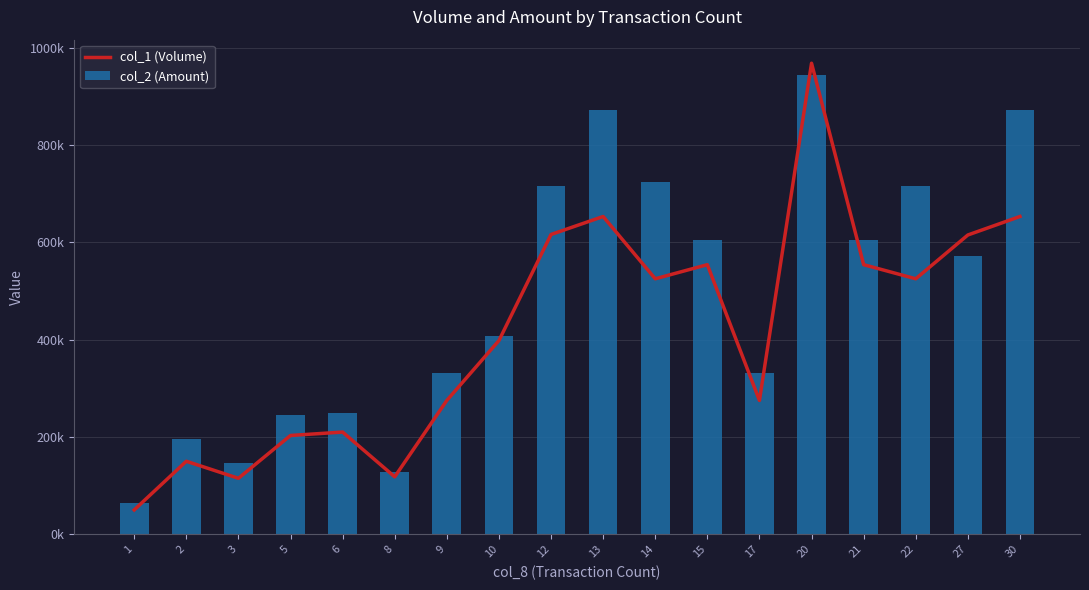

Is the value of col_2 (Amount) at 10 greater than the value of col_1 (Volume) at 5?

Yes